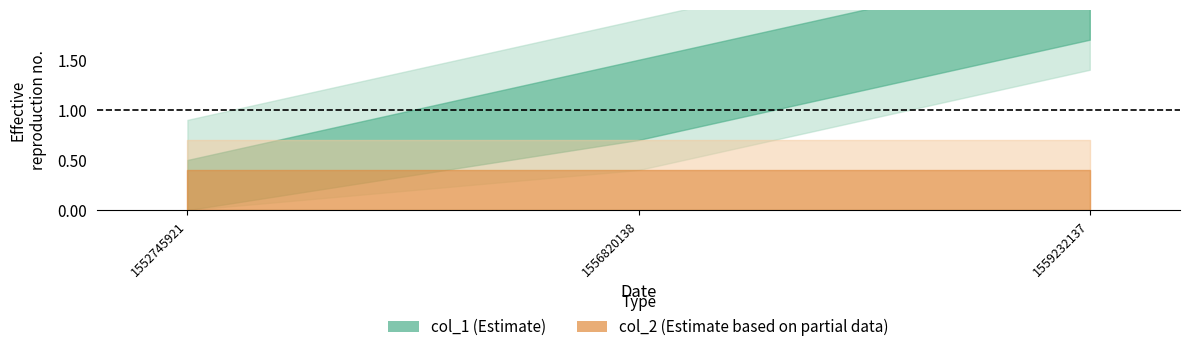

True or false: col_1 has a value of 0 at 1552745921.

True